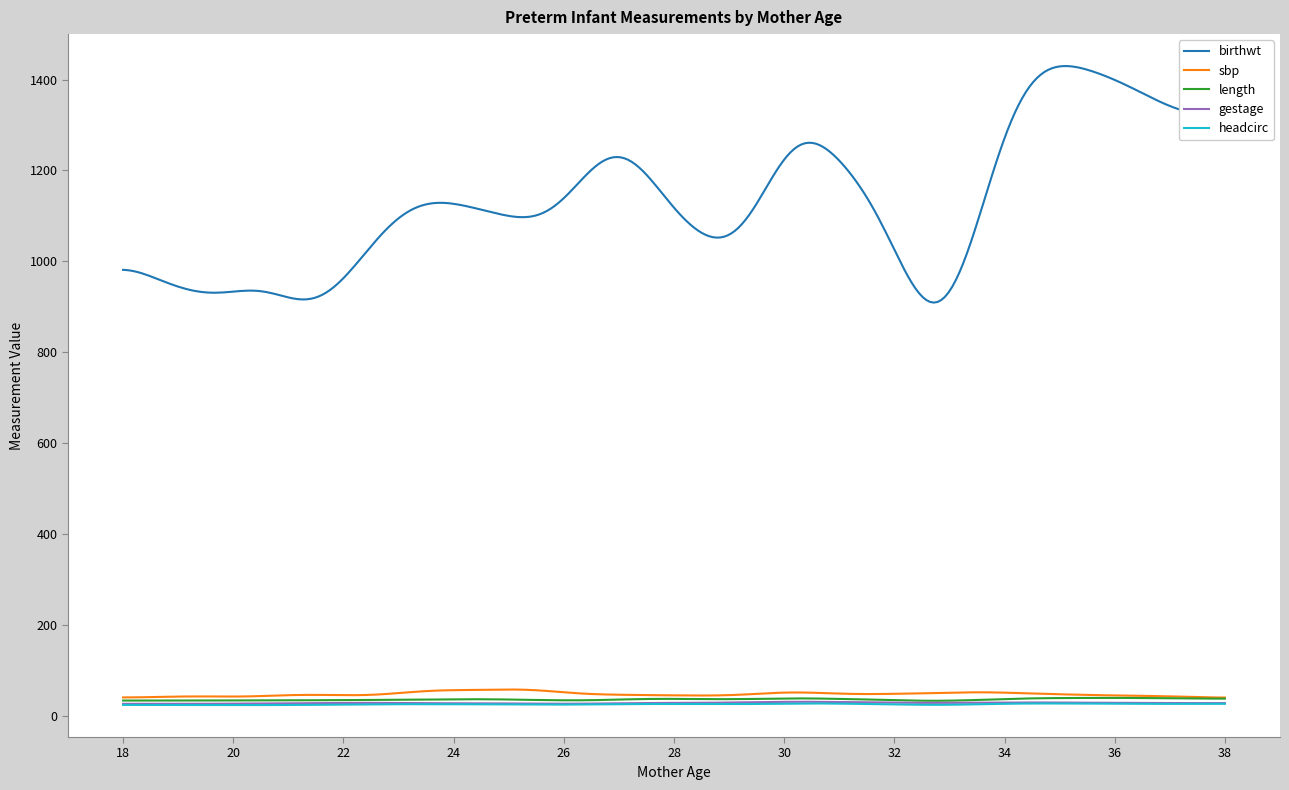

Which series has the largest total across all categories?

birthwt